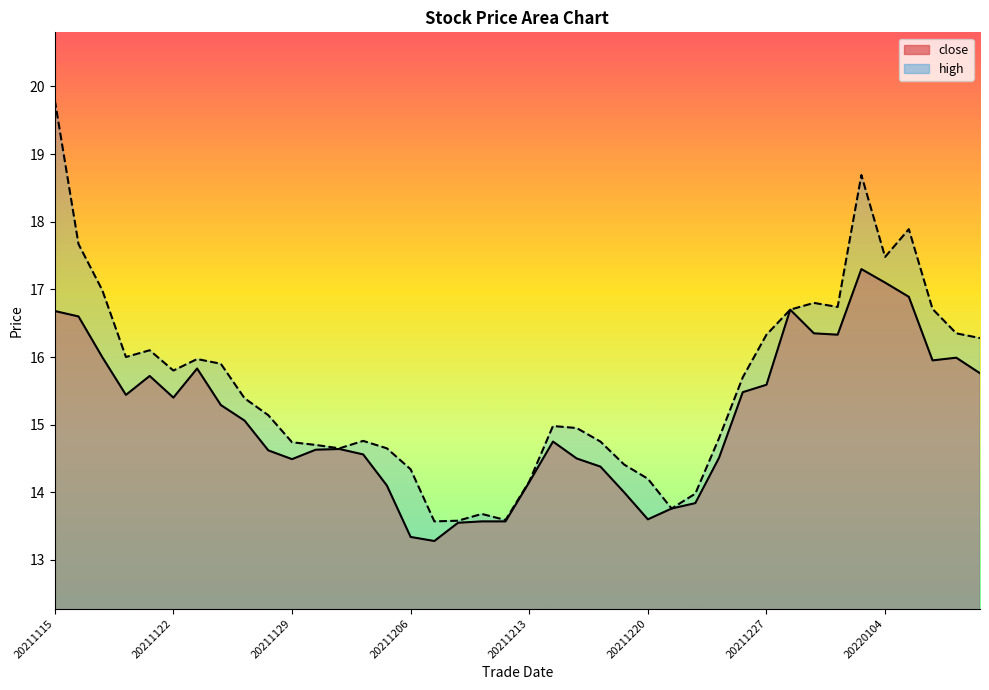

What are all the series names shown in the legend?

close, high